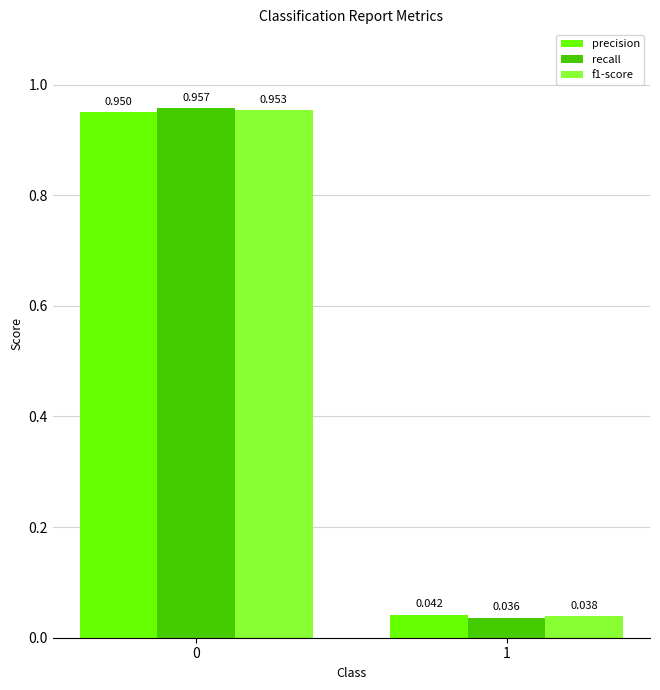

Which series has the largest range (max minus min)?

recall